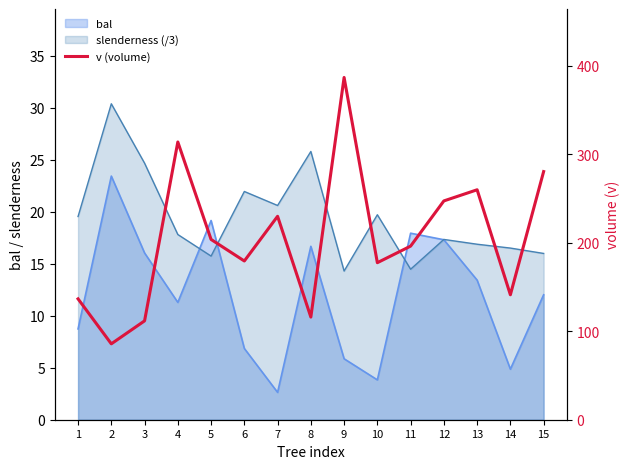

Rank the categories by value from highest to lowest.

9, 4, 15, 13, 12, 7, 5, 11, 6, 10, 14, 1, 8, 3, 2